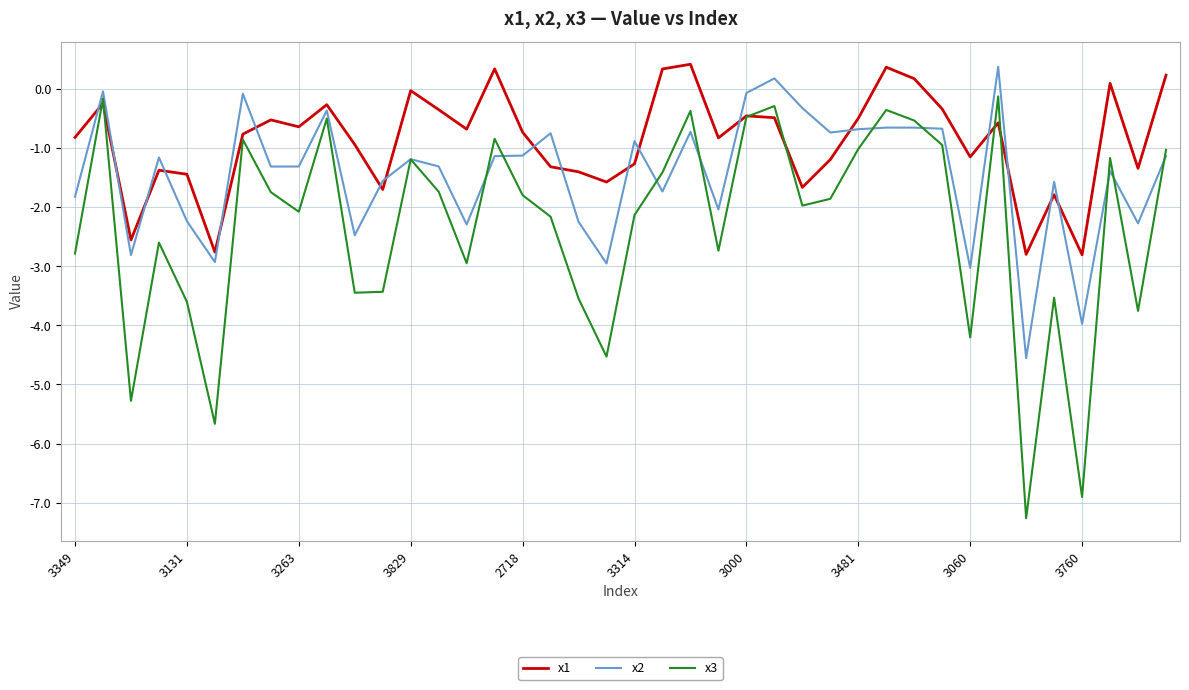

What is the maximum value shown in the chart?

0.4